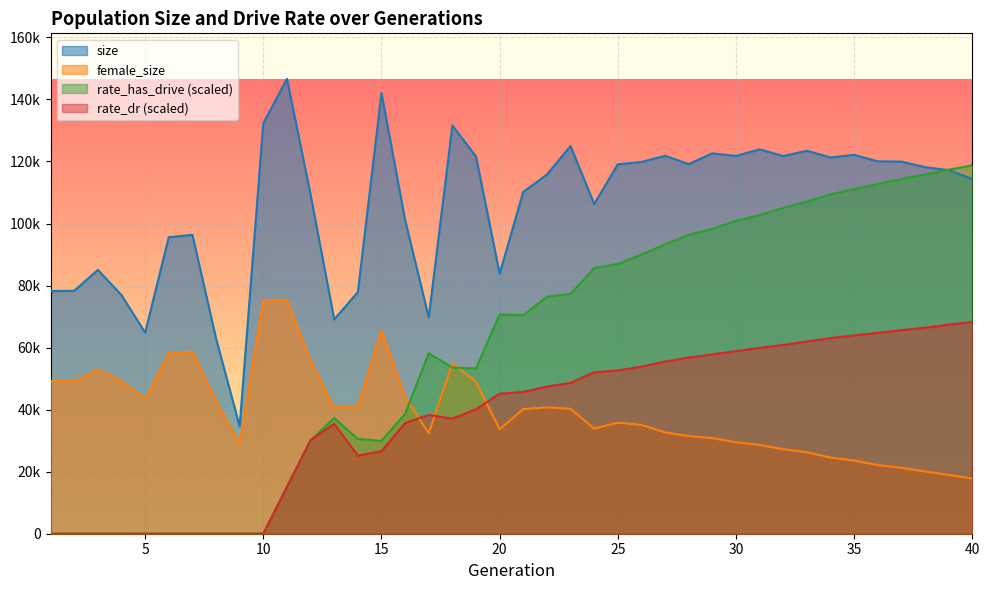

At how many categories does at least one series exceed 53269?

39